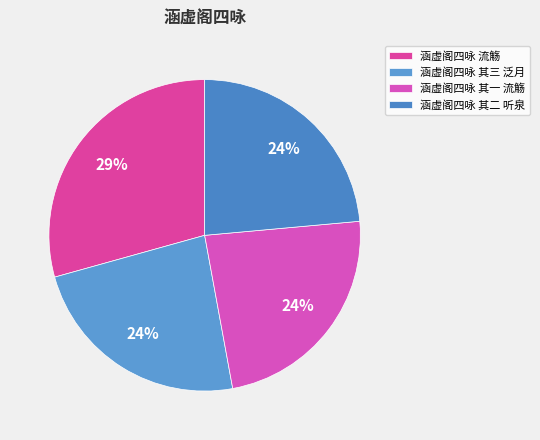

Is 涵虚阁四咏 流觞 the majority of the pie?

No